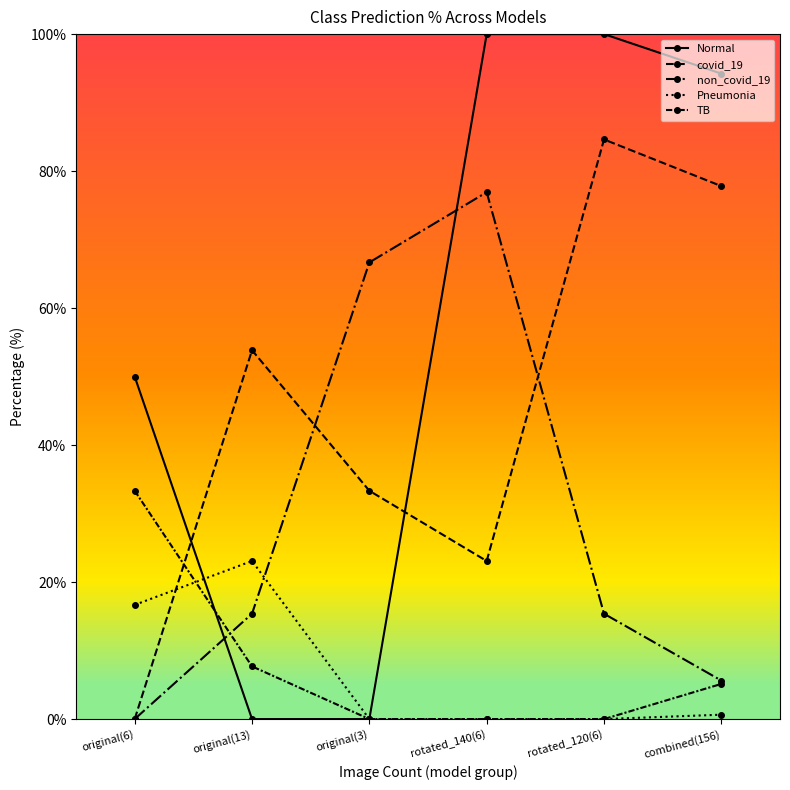

How many interior local valleys does the covid_19 series have?

1